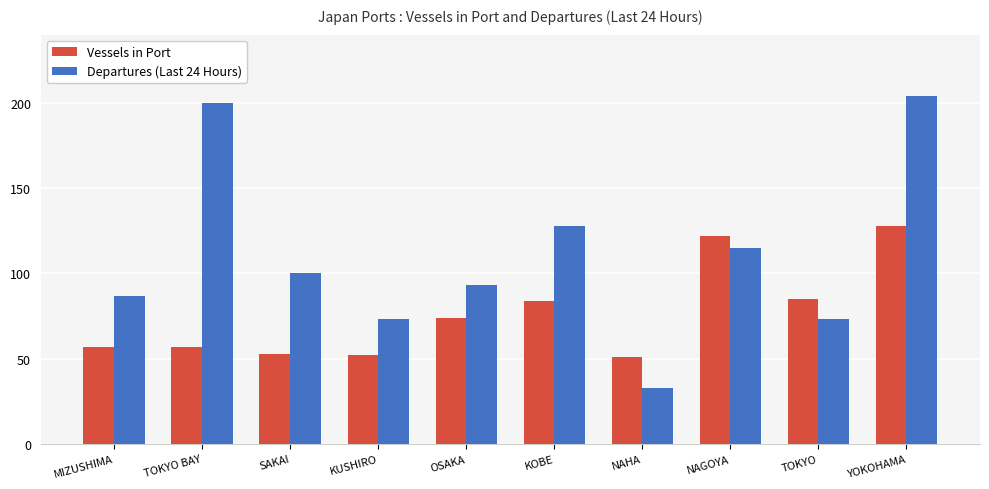

Does the chart contain stacked bars?

No